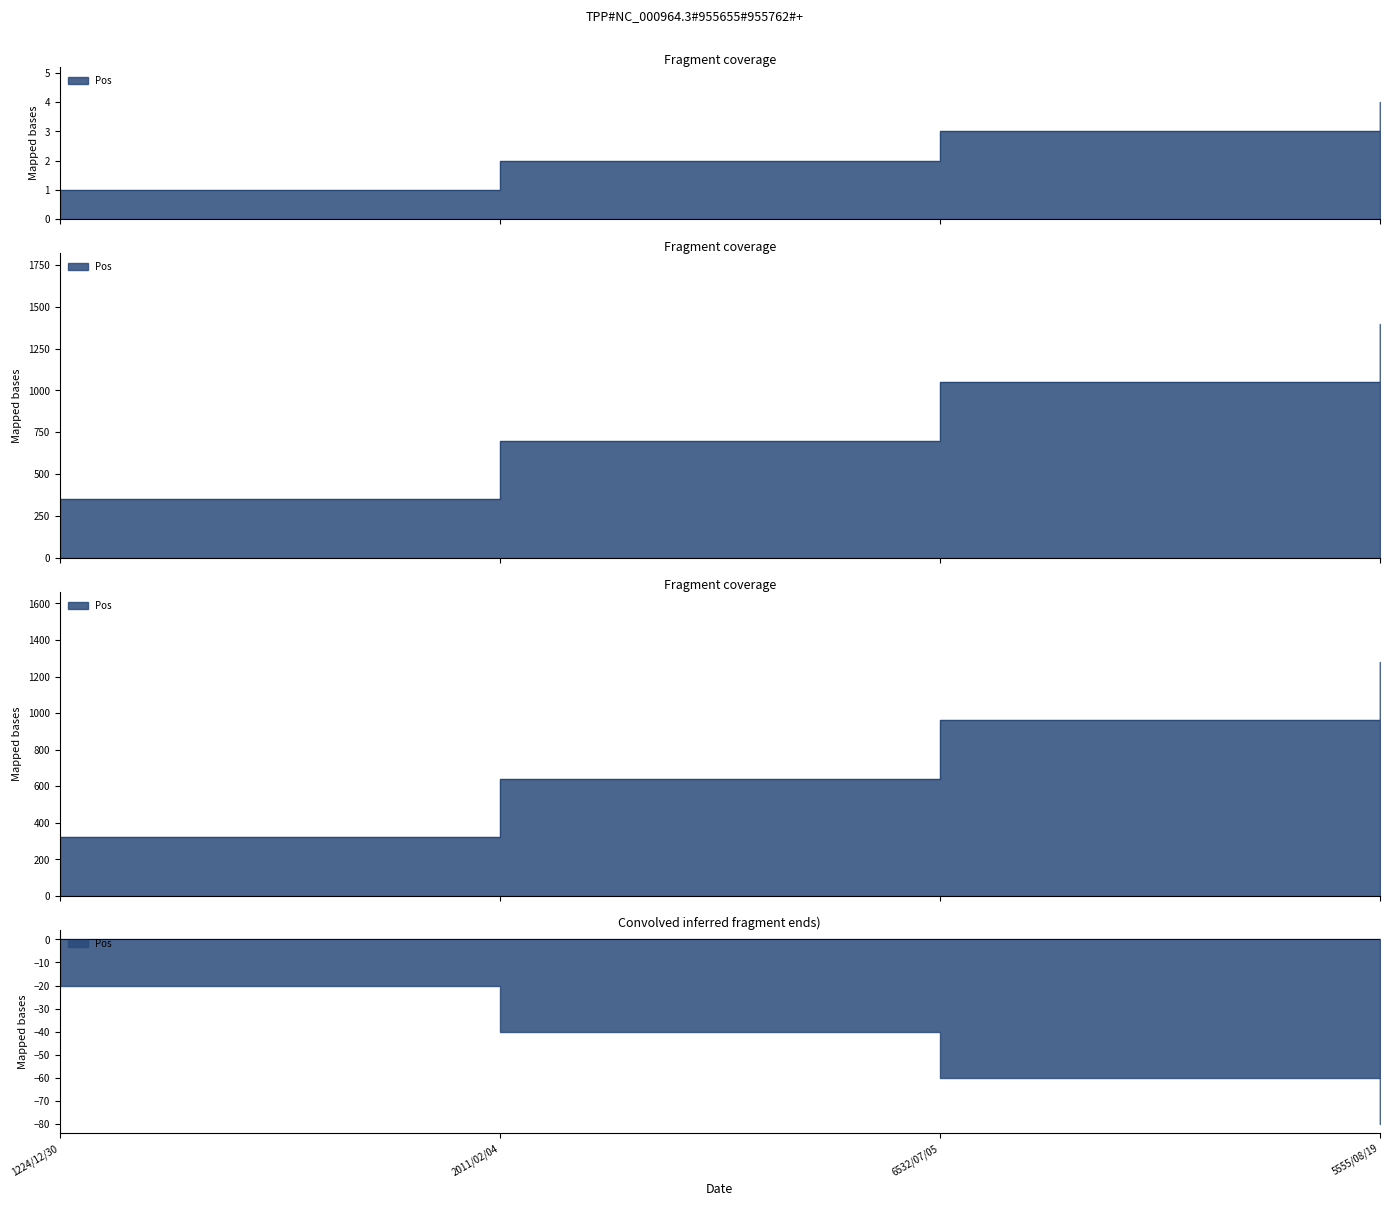

True or false: there are more than 1 points higher than both neighbors.

False